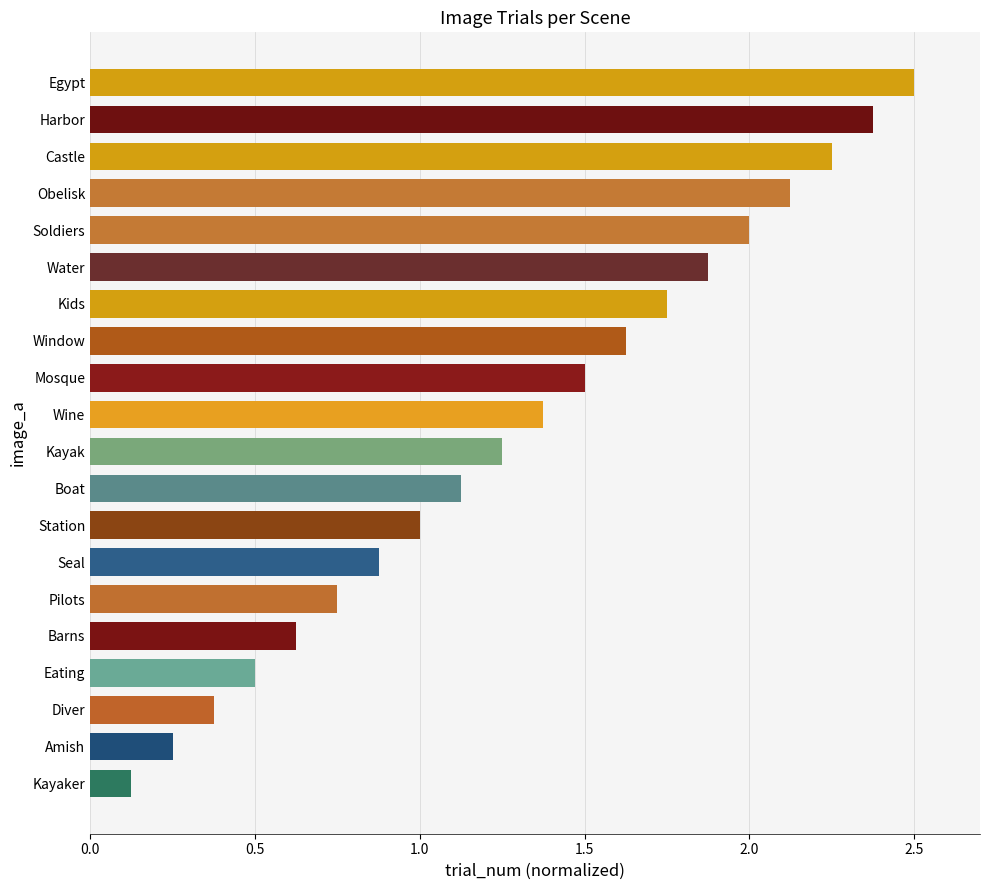

Between Obelisk and Diver, which is larger?

Obelisk